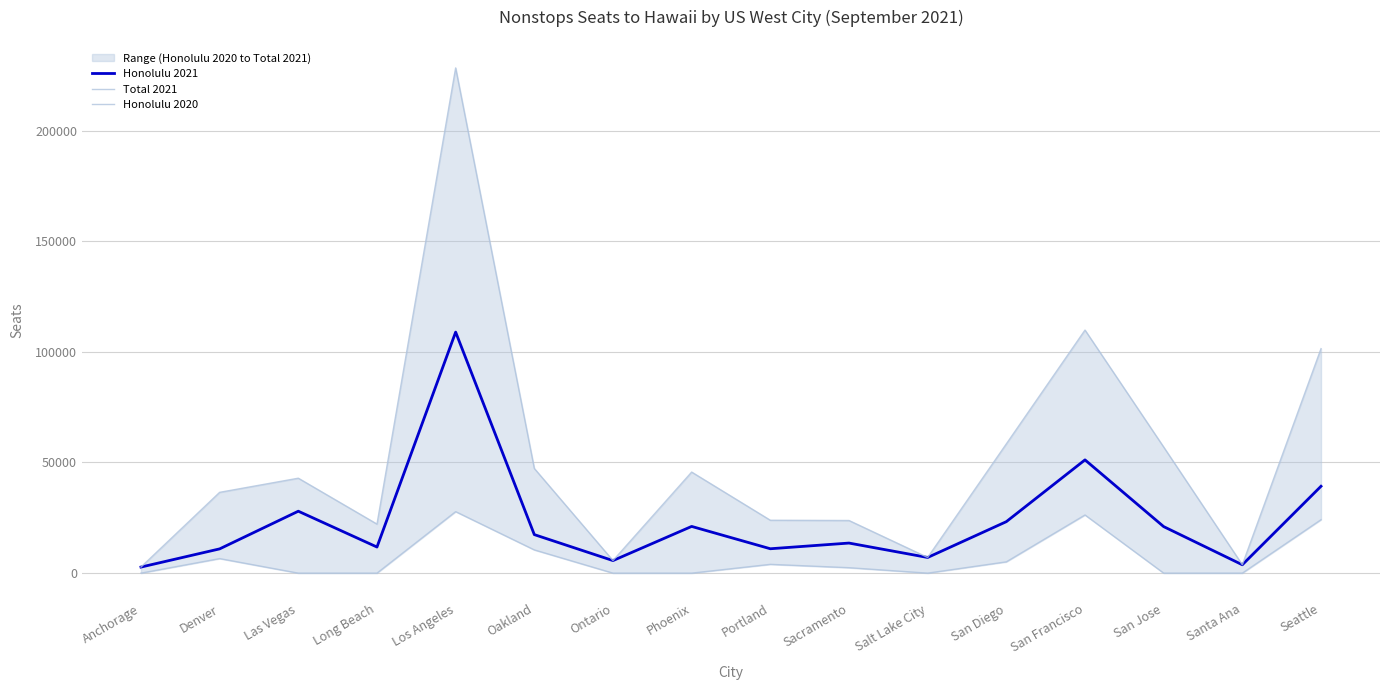

At which category does the chart reach its minimum across all series?

Anchorage